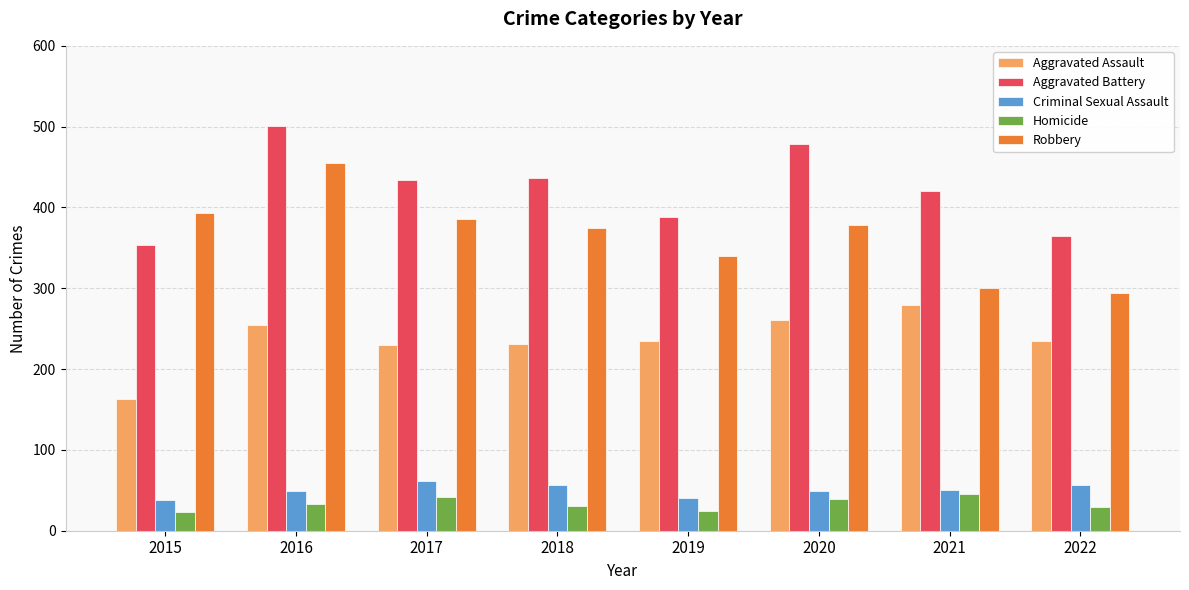

At 2022, list the series in order from smallest to largest.

Homicide, Criminal Sexual Assault, Aggravated Assault, Robbery, Aggravated Battery